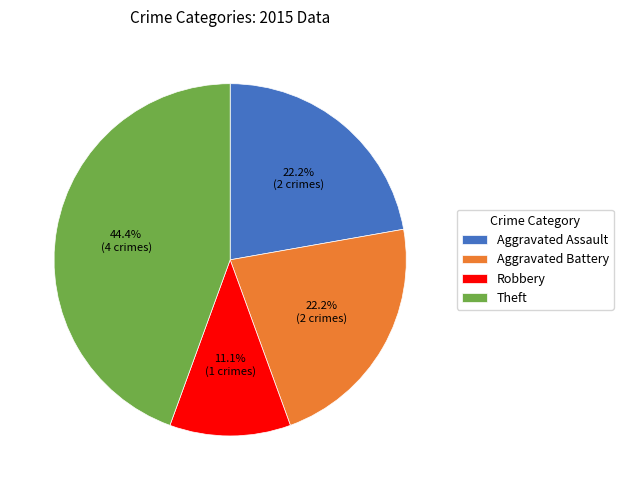

To the nearest percent, what is the average slice percentage?

25%